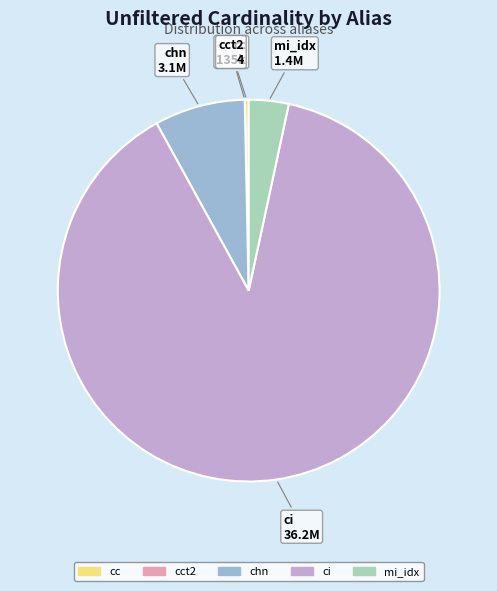

Is there a majority slice in this chart?

Yes